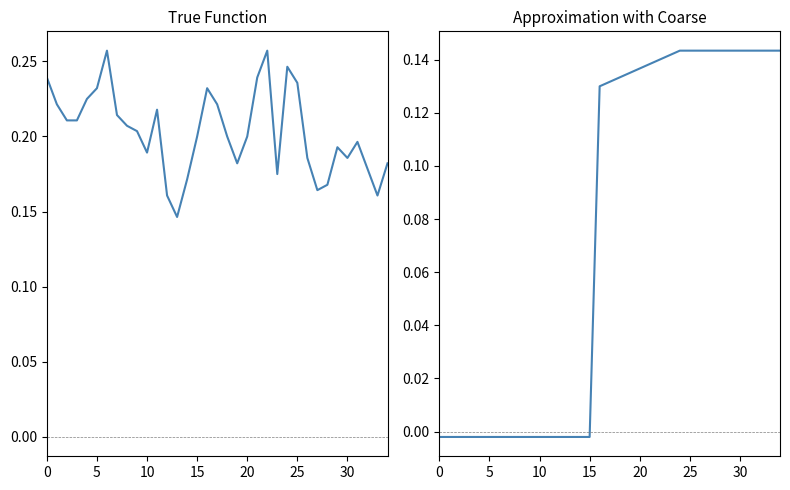

Which has a higher value, 16 or 14?

16